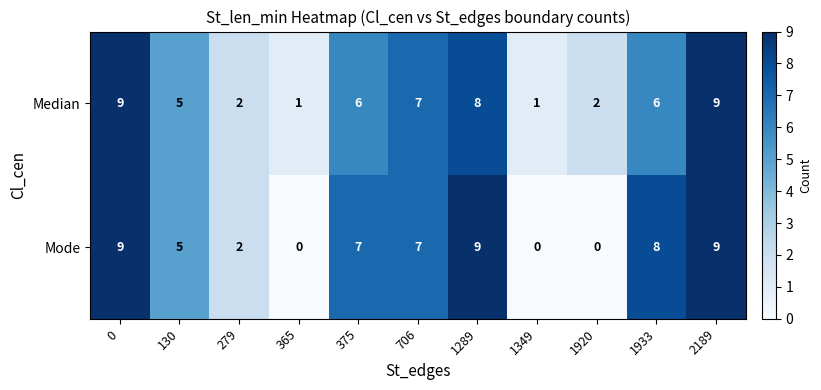

What is the total value across all series at 130?

10